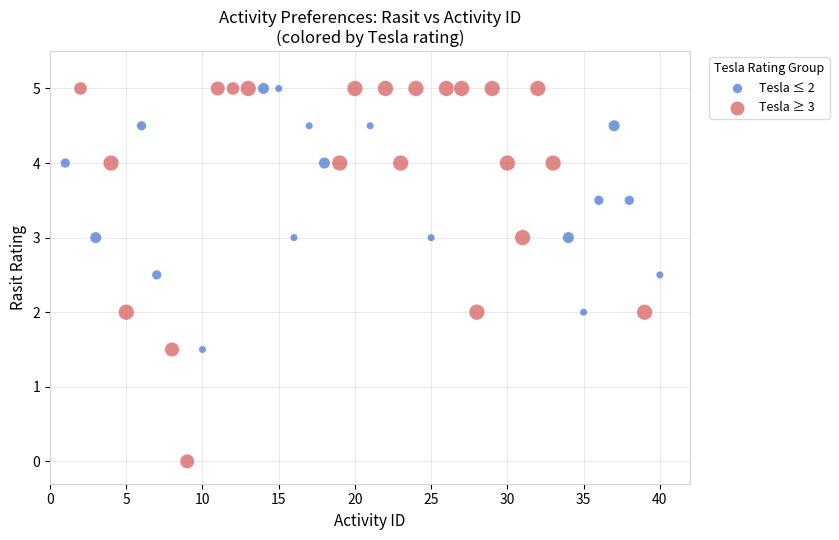

Which series contains the lowest Y value?

Tesla ≥ 3